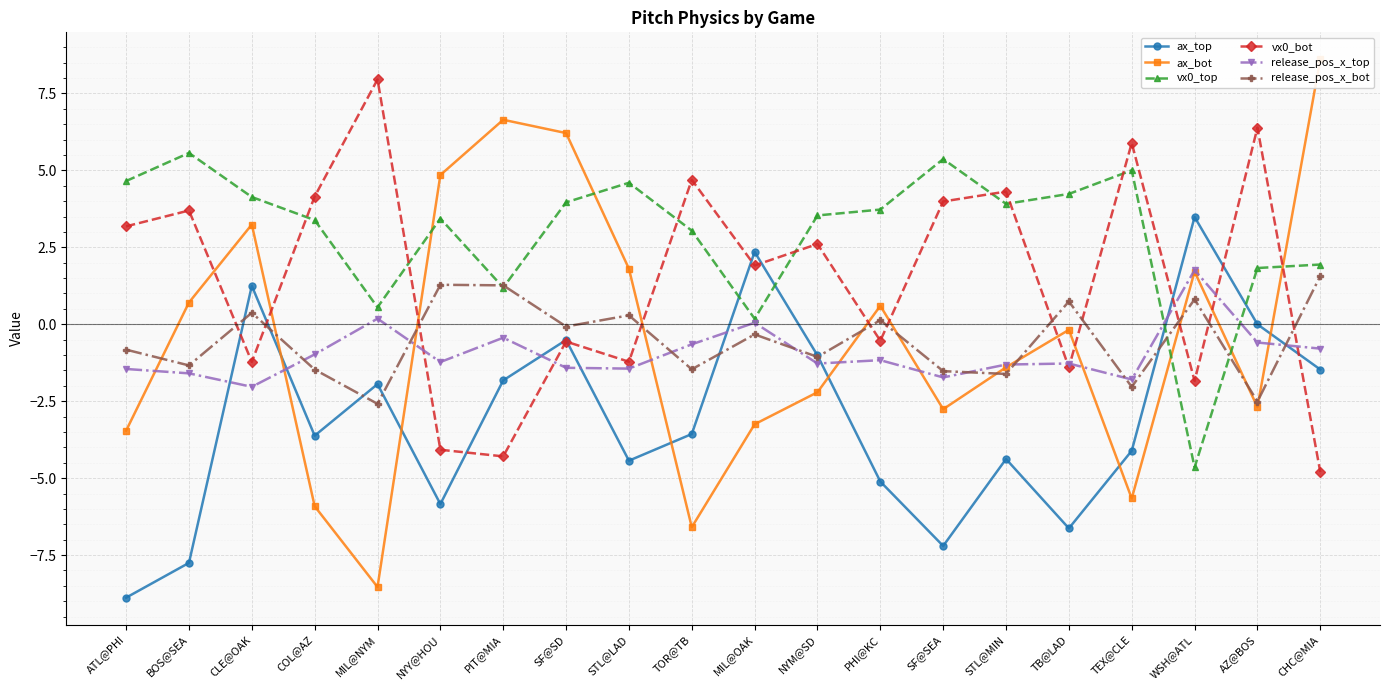

Which series changed the most between NYY@HOU and STL@LAD?

ax_bot